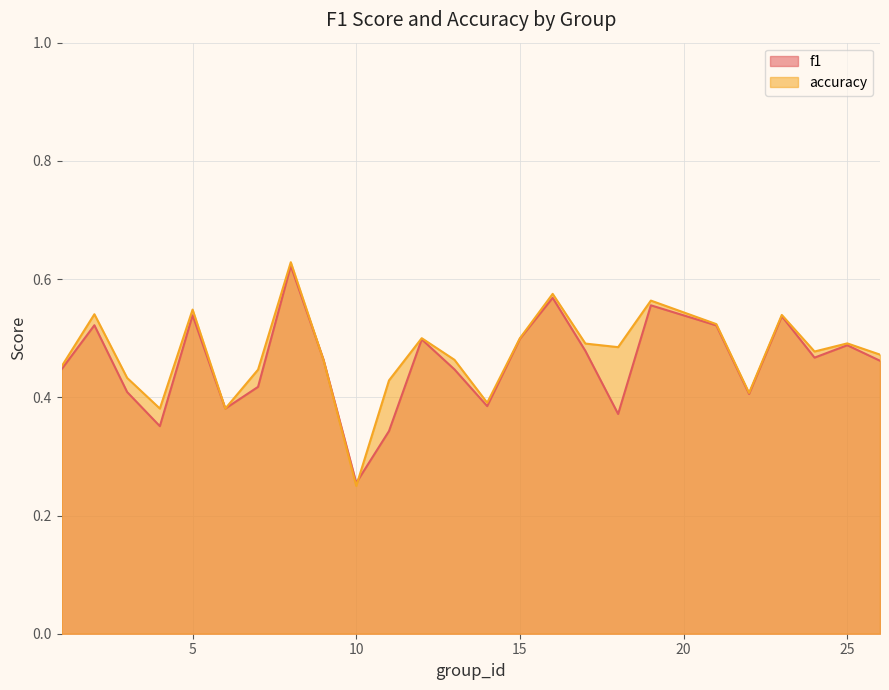

List the series in order of their peak value, lowest first.

f1, accuracy